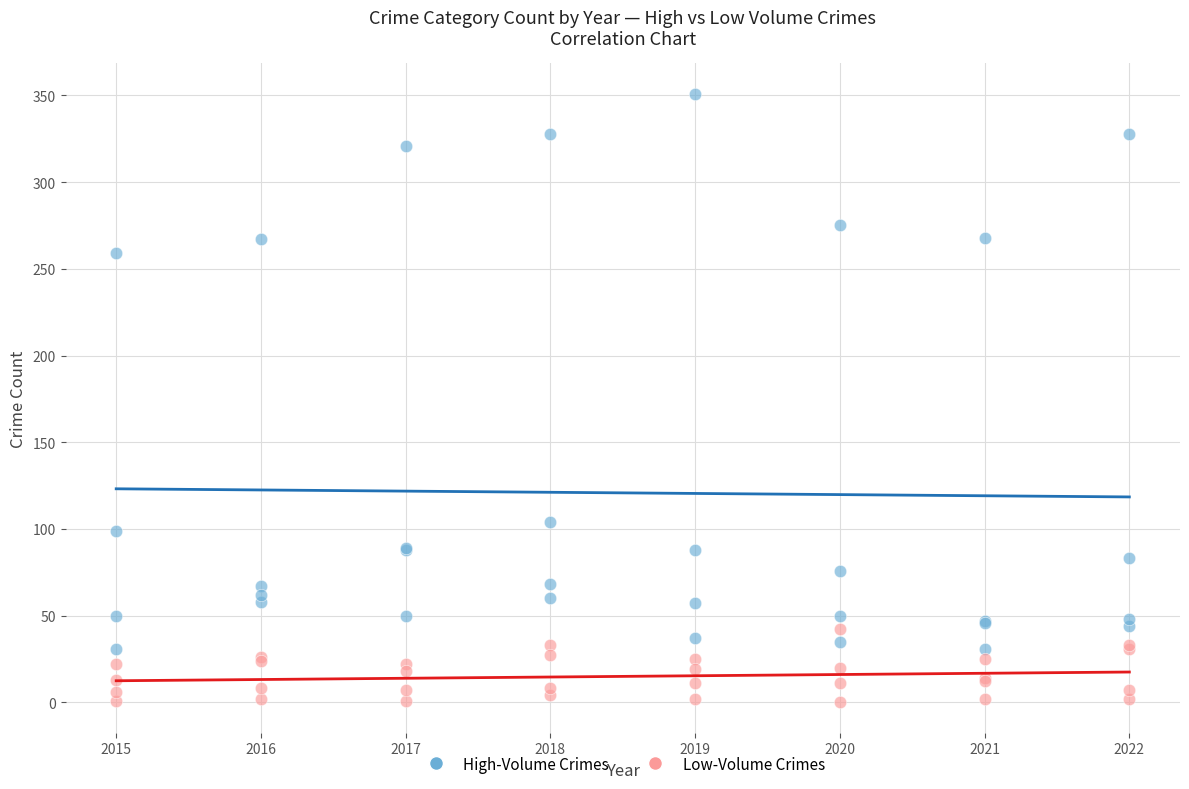

Across all series, what Y value is closest to 175?

104